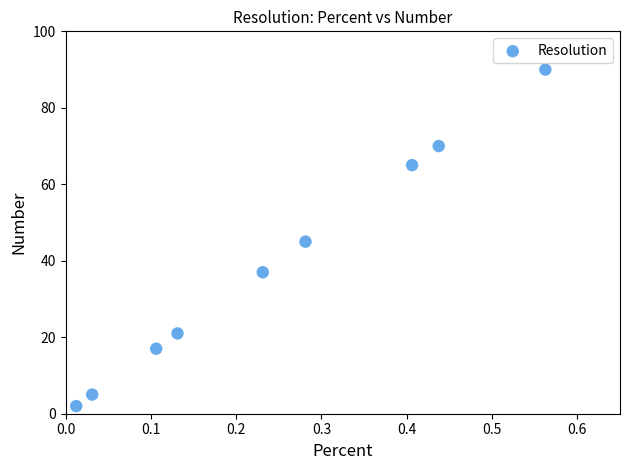

What Y value in the scatter plot is closest to 46?

45